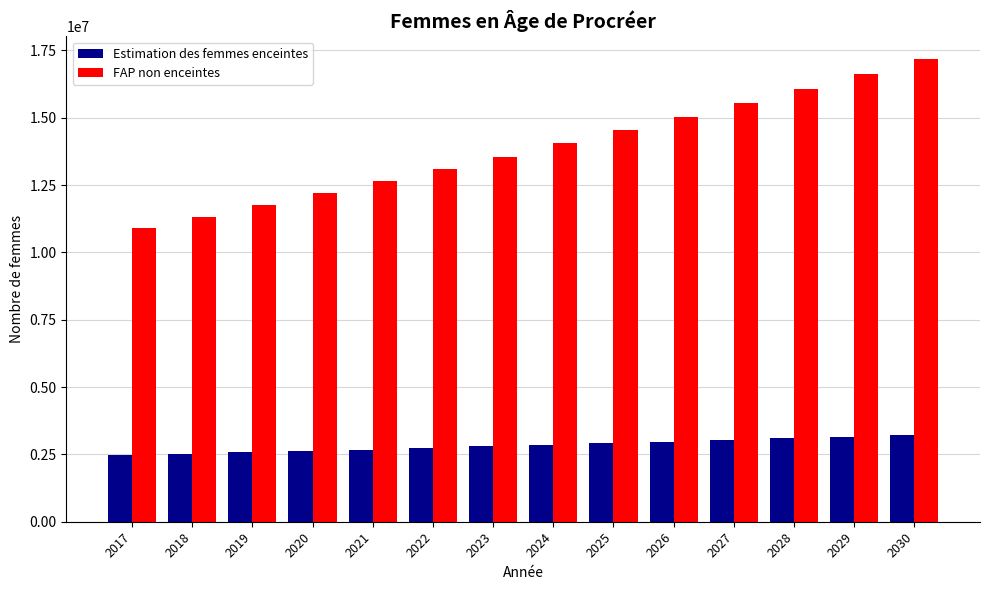

How many data points does each series have?

14